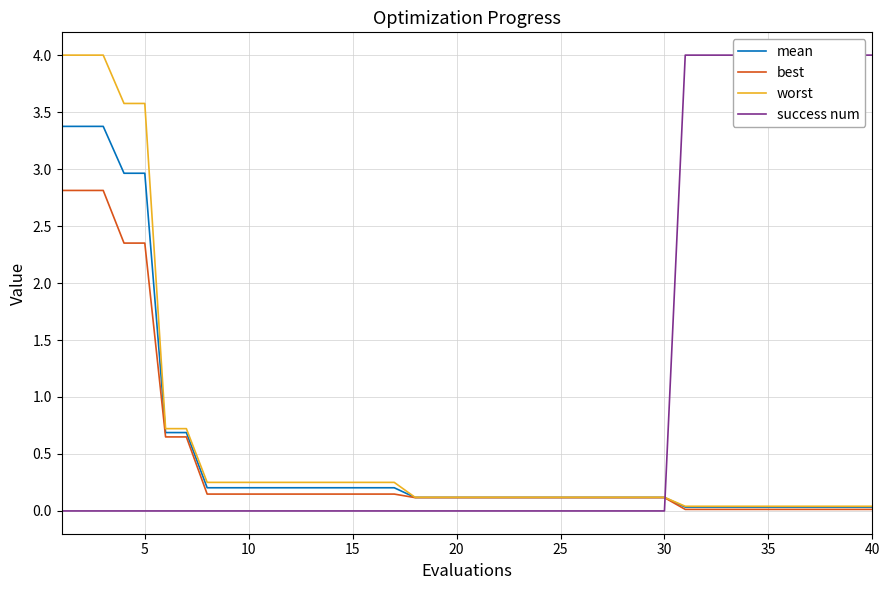

What is the maximum value for mean?

3.4